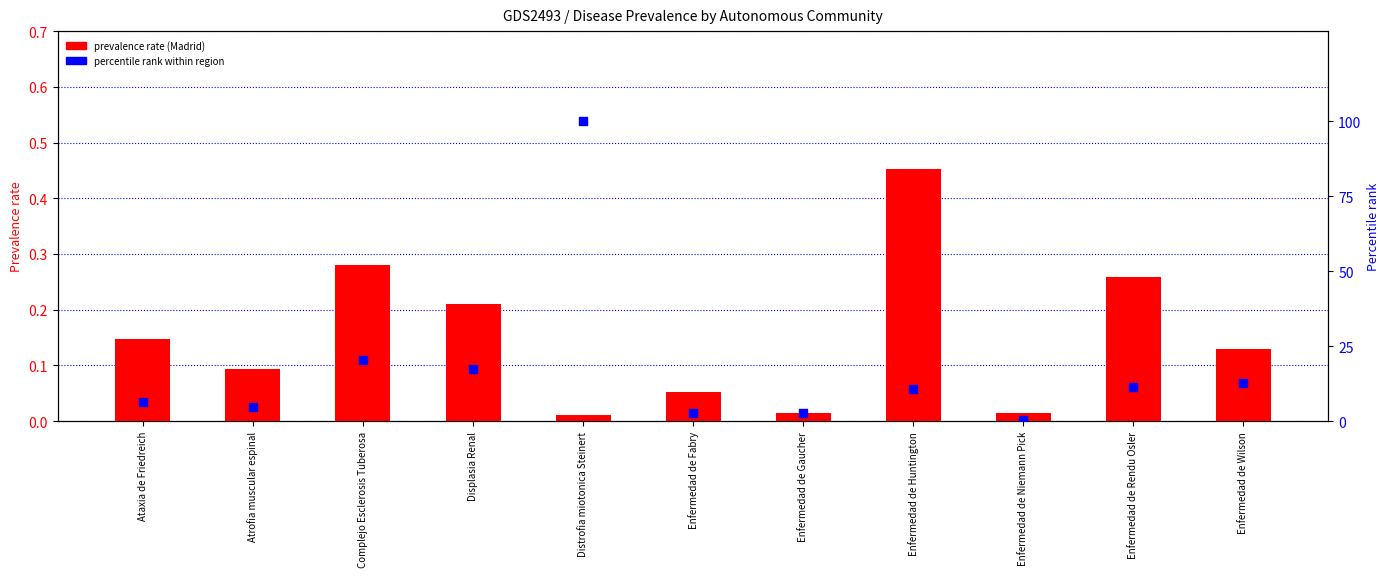

At which category is the sum across all series the highest?

Distrofia miotonica Steinert